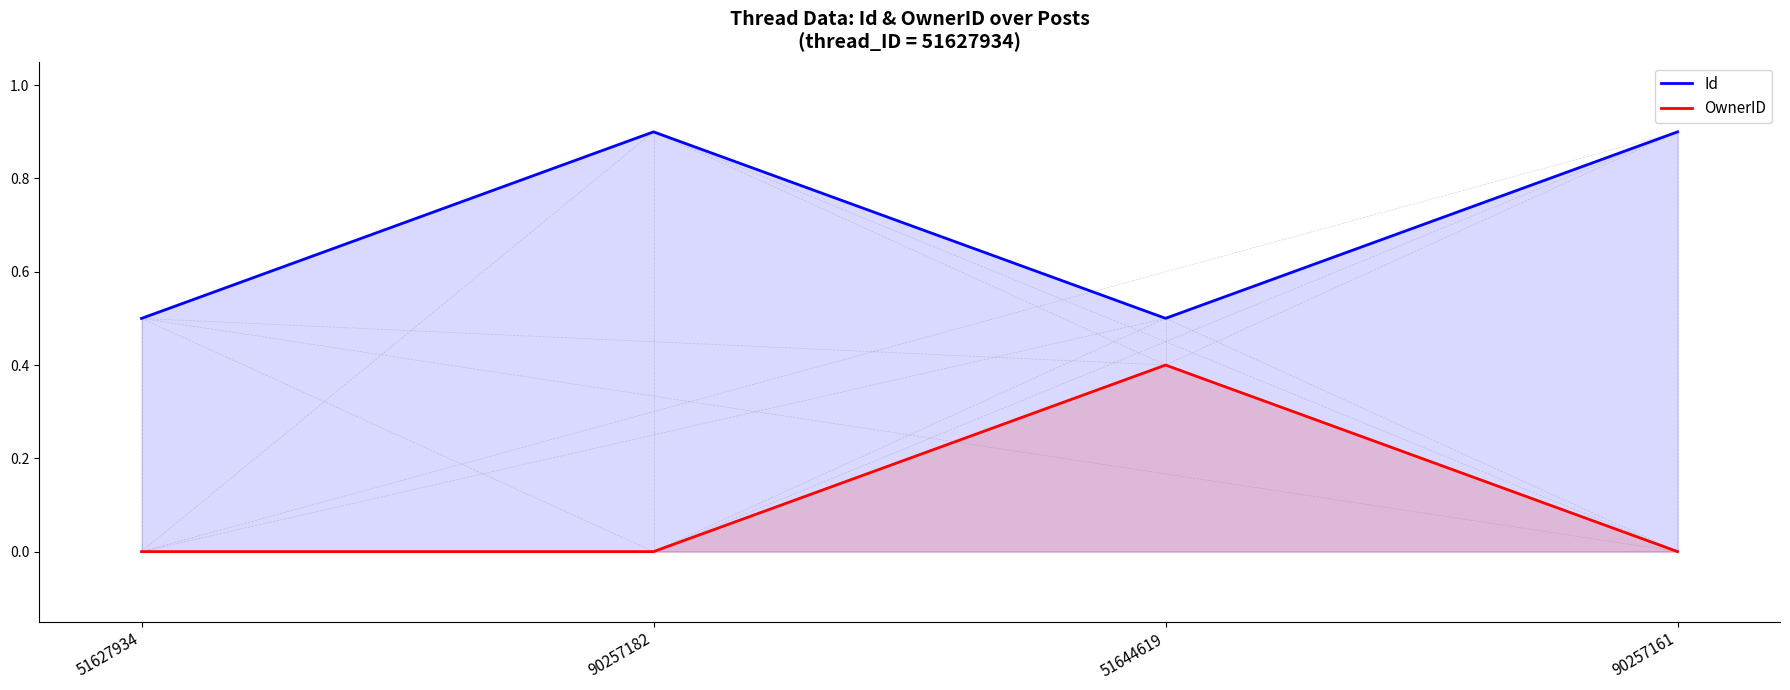

What are all the series names shown in the legend?

Id, OwnerID